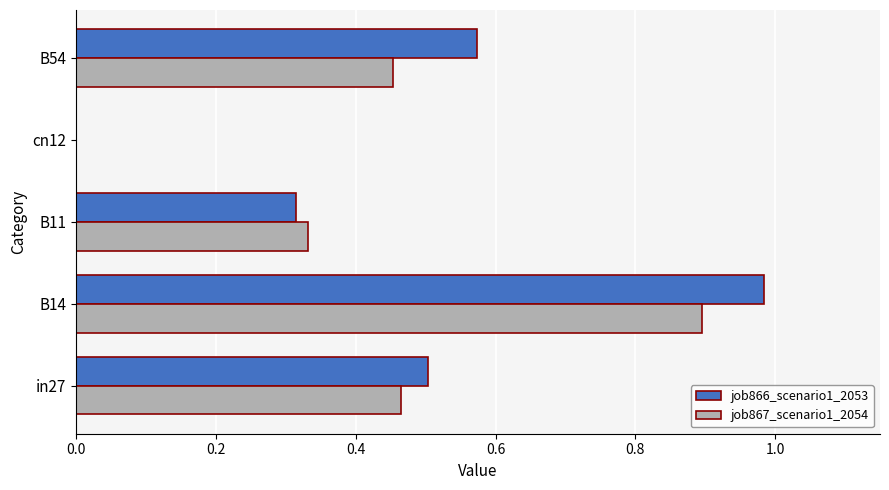

At which label does job866_scenario1_2053 reach its peak?

B14